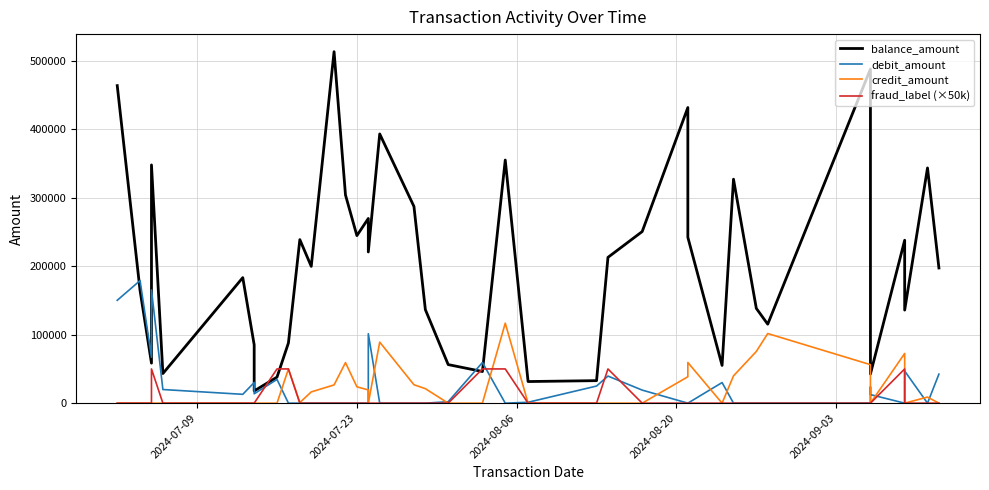

What are all the series names shown in the legend?

balance_amount, debit_amount, credit_amount, fraud_label (×50k)